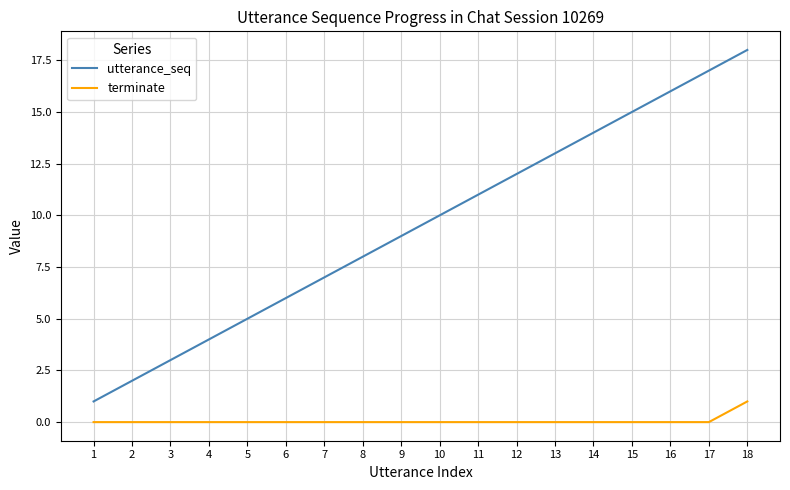

What is the difference between the maximum and second lowest values in the utterance_seq series?

16